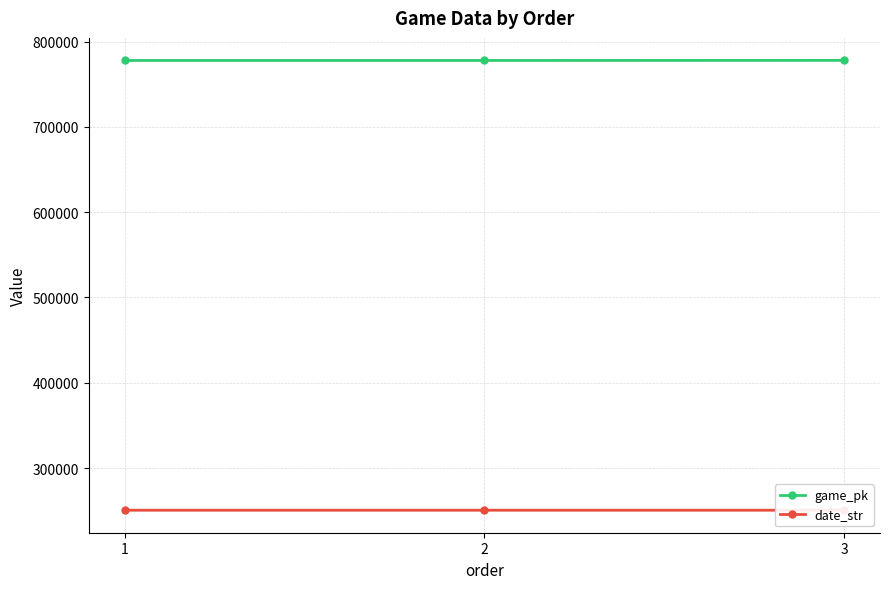

What is the value of the date_str point at the 2nd from the left?

250523